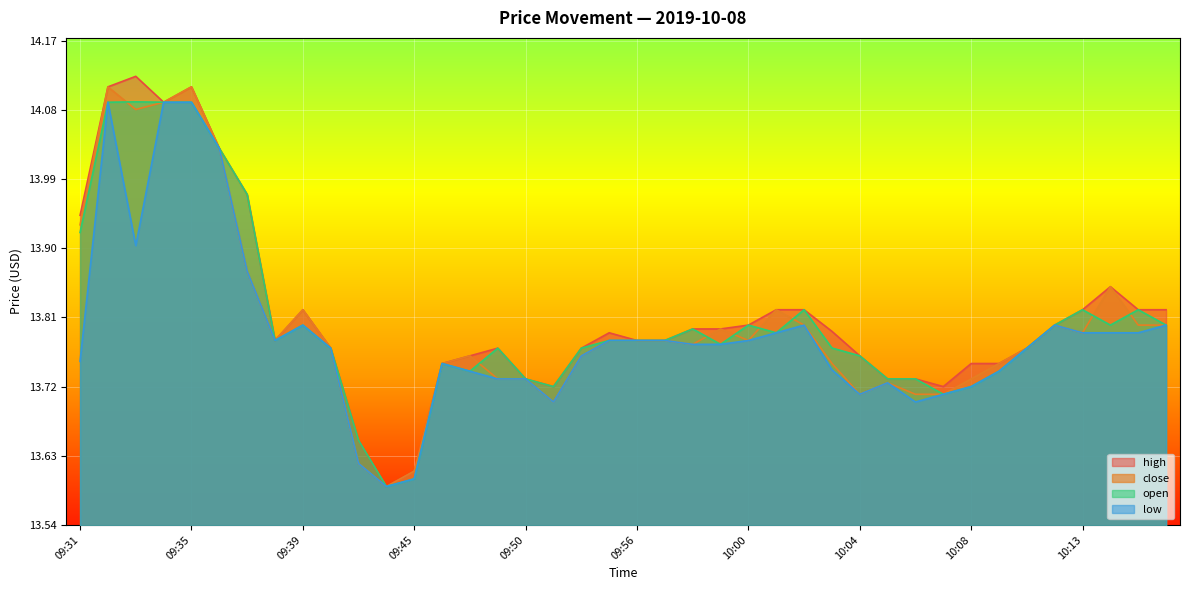

What is the label of the 21st point from the left?

09:56